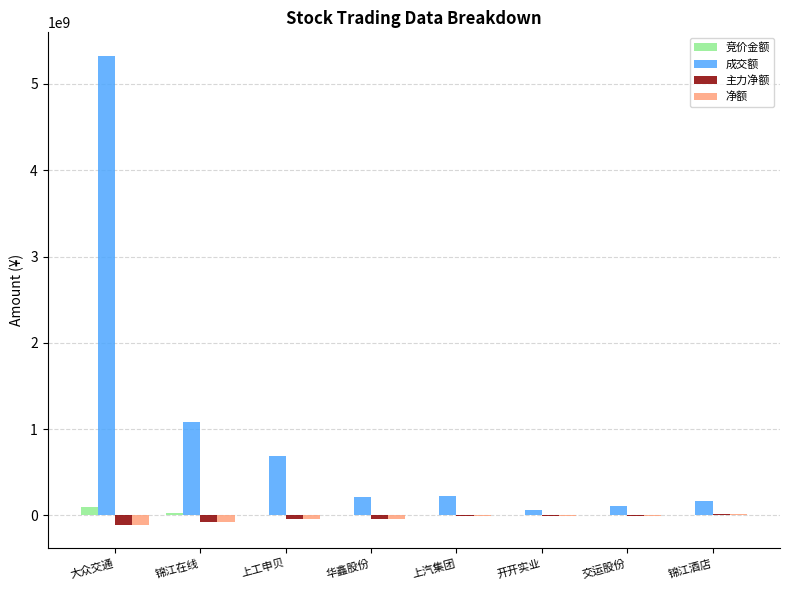

Which series changed the most between 锦江在线 and 华鑫股份?

成交额